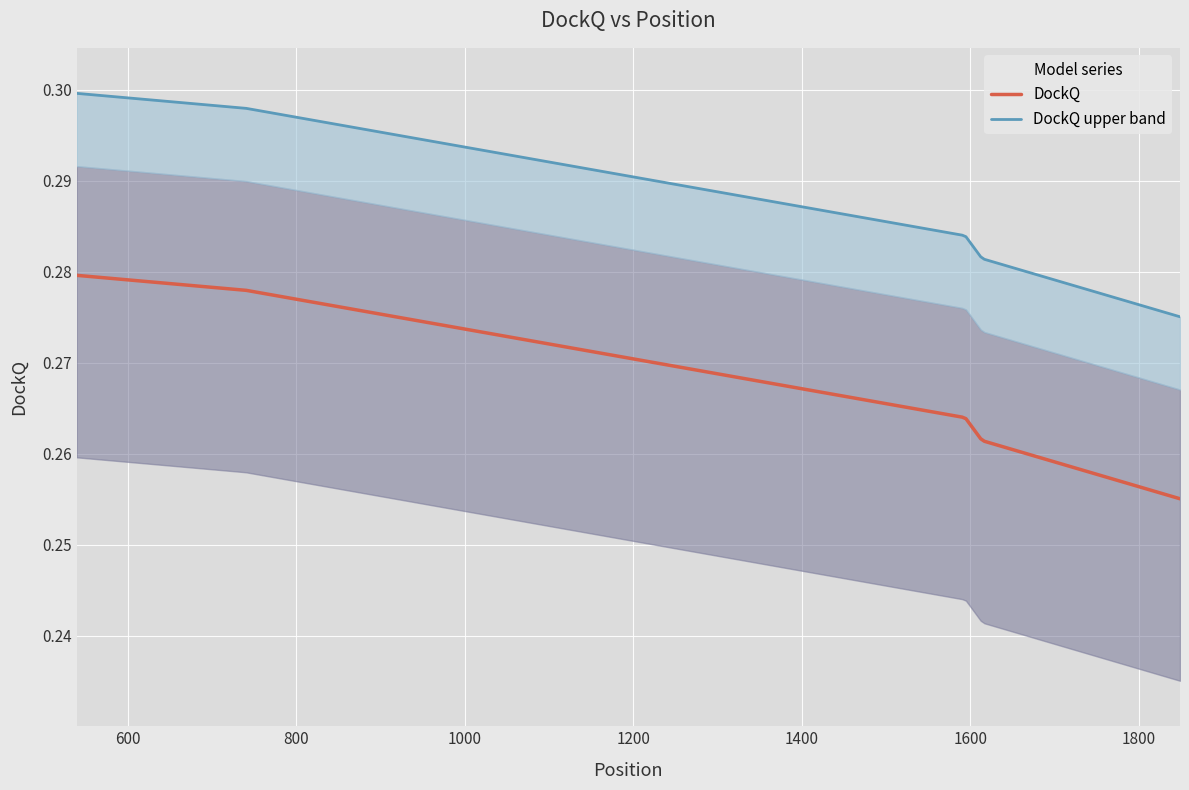

Rank the categories by value from highest to lowest.

0, 1, 2, 3, 4